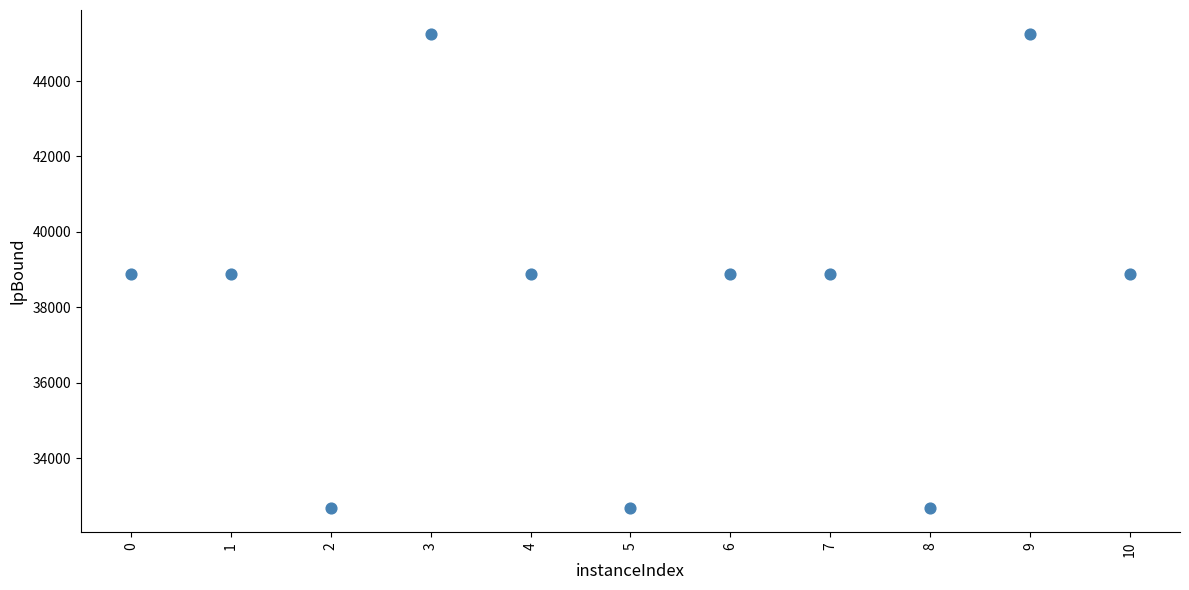

What is the average Y value?

38352.5